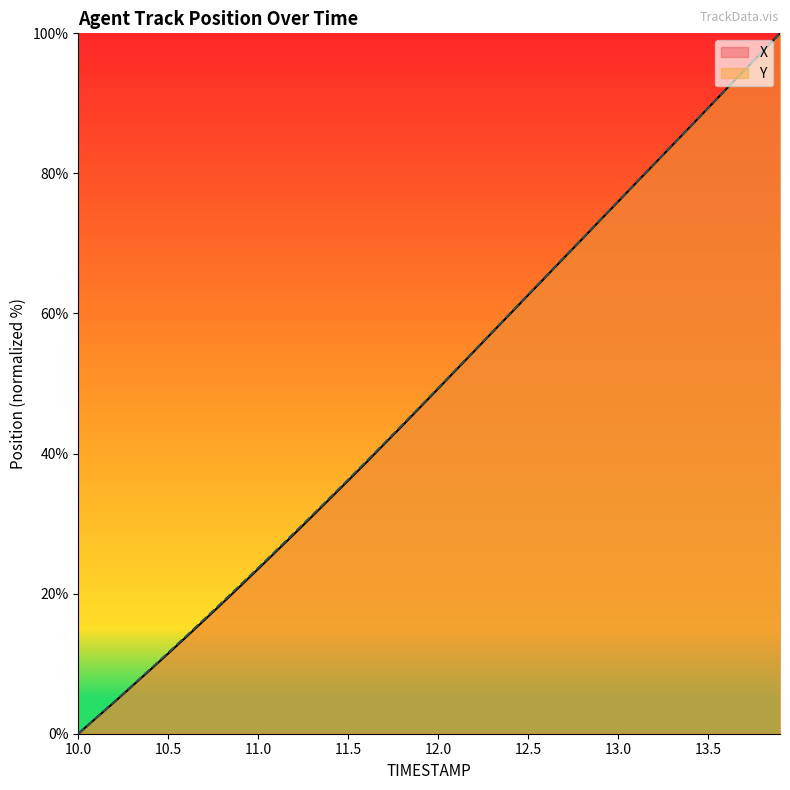

Which has a higher value, 12.6 or 12.1?

12.6